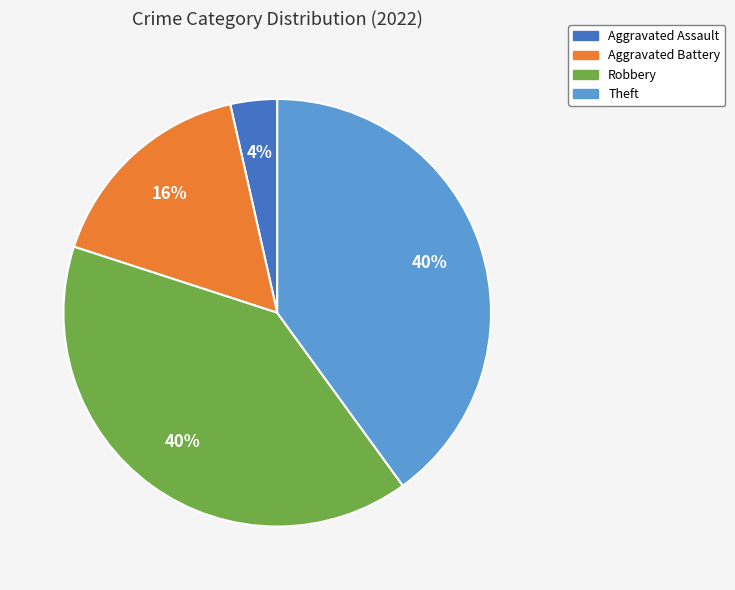

How many slices are in this pie chart?

4